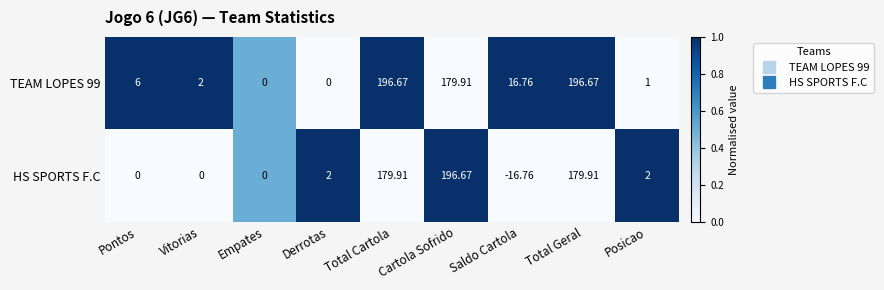

What is the total value across all series at Cartola Sofrido?

376.6